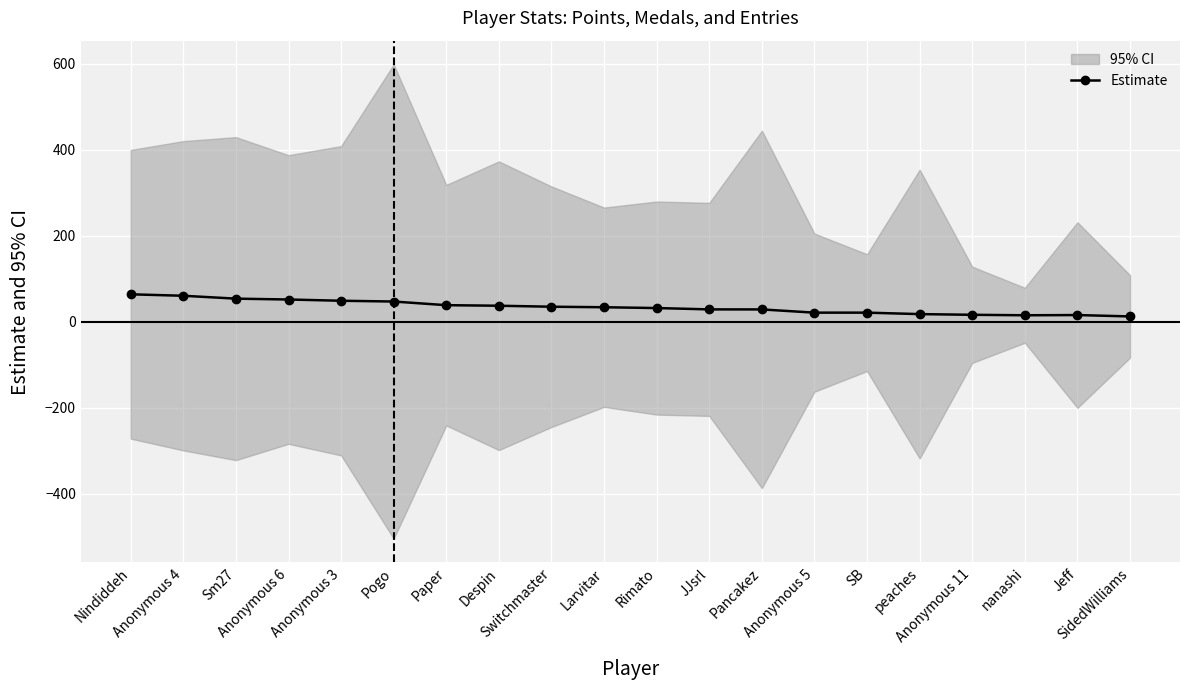

What is the change in value from Anonymous 6 to Anonymous 5?

-30.6